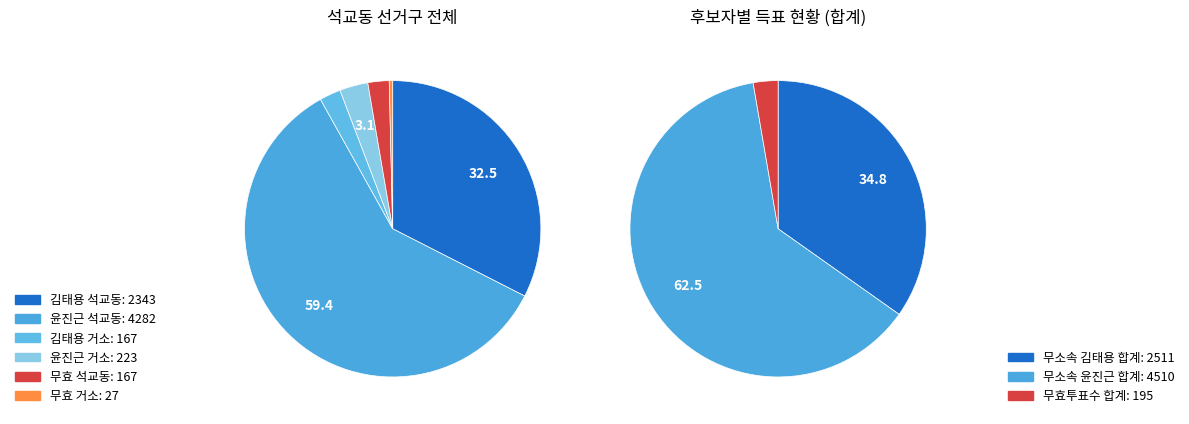

Count the number of slices in the pie.

3